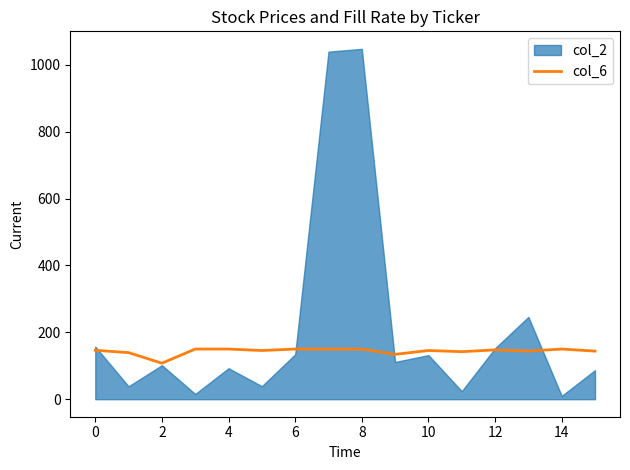

How many lines are shown in the chart?

1